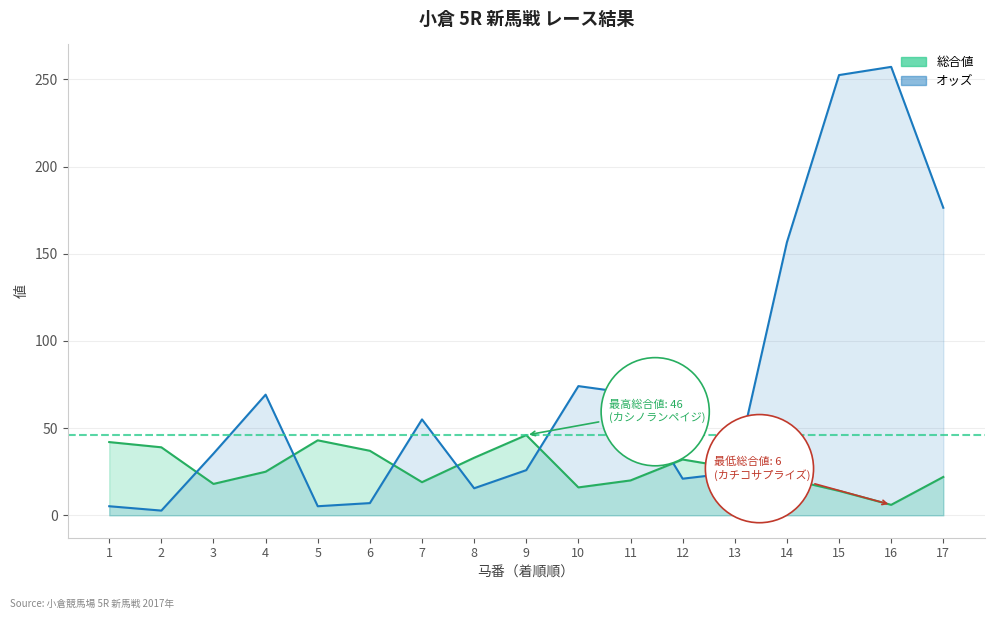

Reading right to left, transcribe all the data shown in this chart.

オッズ: 176.4	257.2	252.5	156.6	24.5	21.0	70.0	74.1	25.9	15.5	55.0	7.0	5.2	69.2	35.4	2.7	5.2
総合値: 22.0	6.0	14.0	21.0	27.0	32.0	20.0	16.0	46.0	33.0	19.0	37.0	43.0	25.0	18.0	39.0	42.0